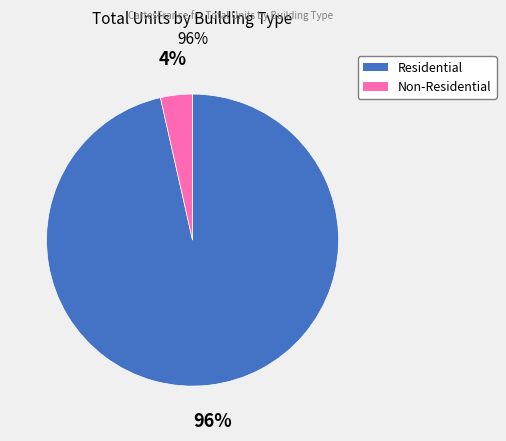

To the nearest percent, what is the average slice percentage?

50%